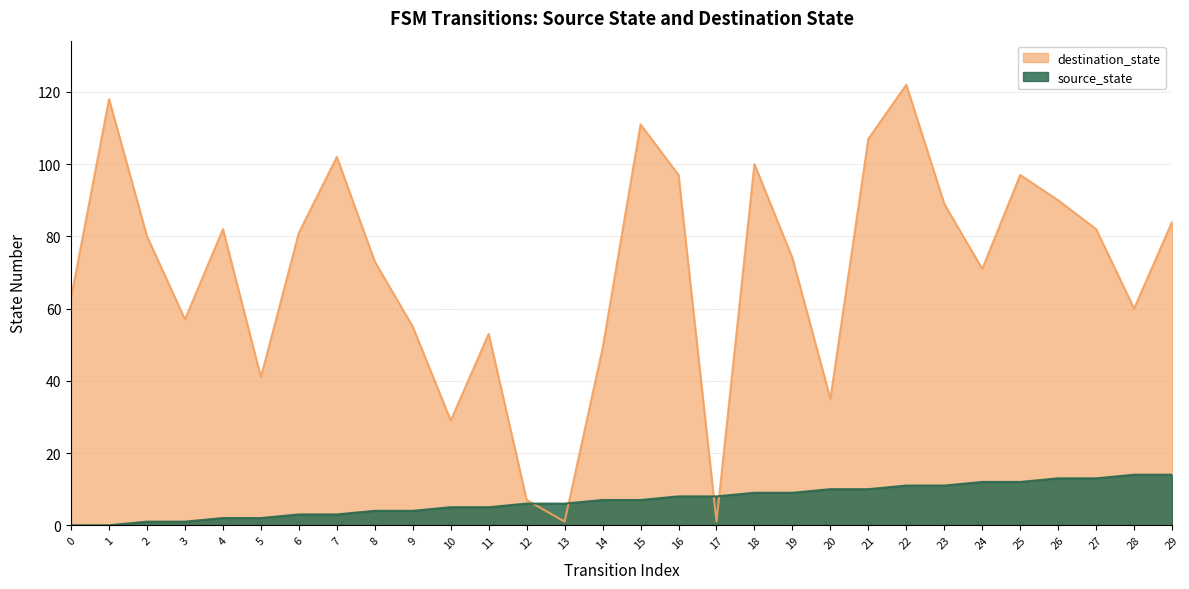

How many values in the destination_state series are below 80?

15